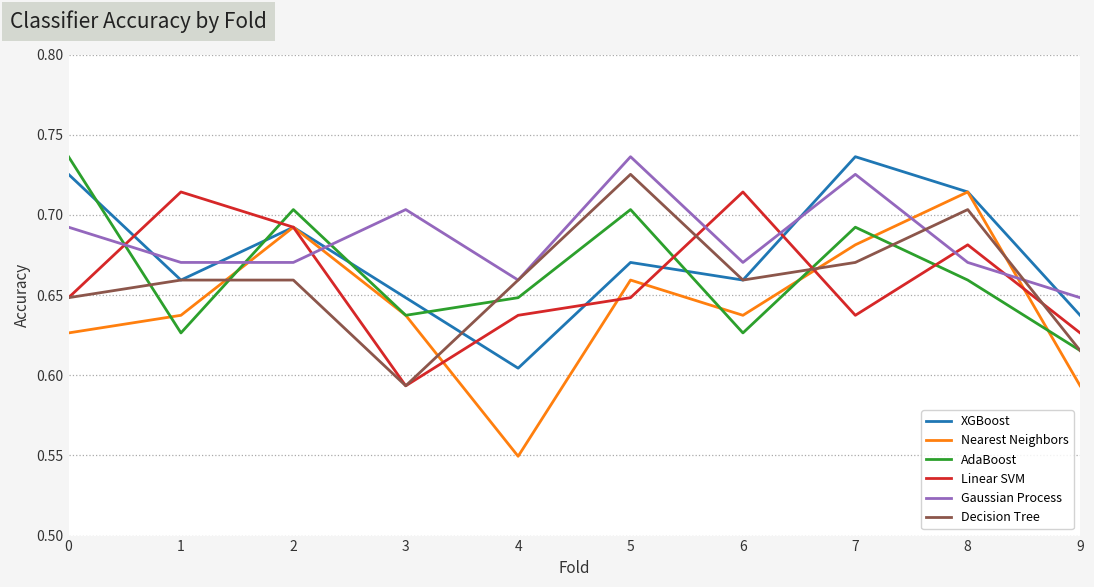

The value of Decision Tree at 1 is 1.0. True or false?

False